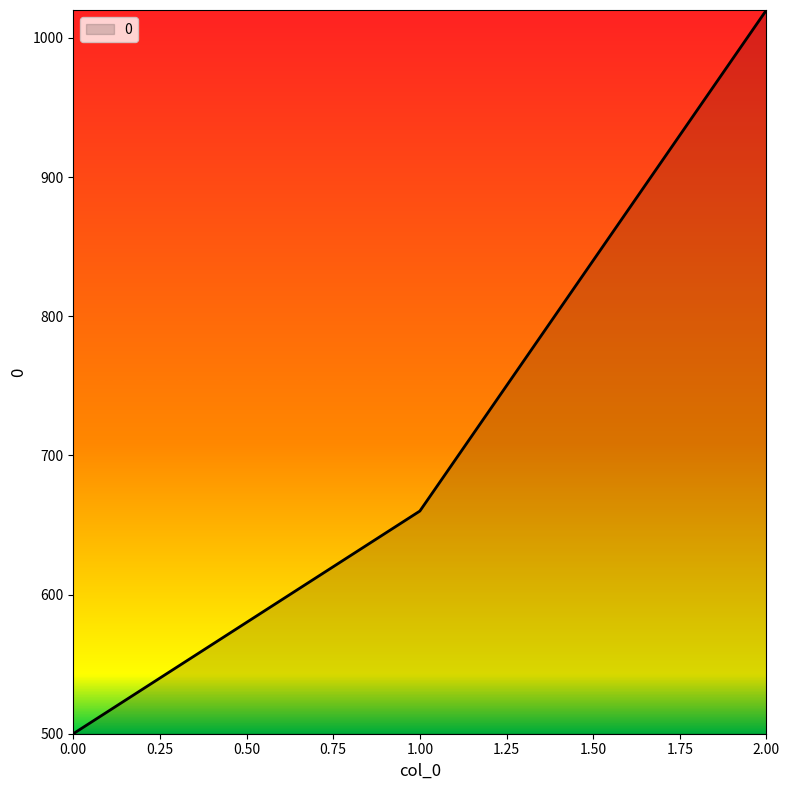

Which category has the highest value across all series?

2.00